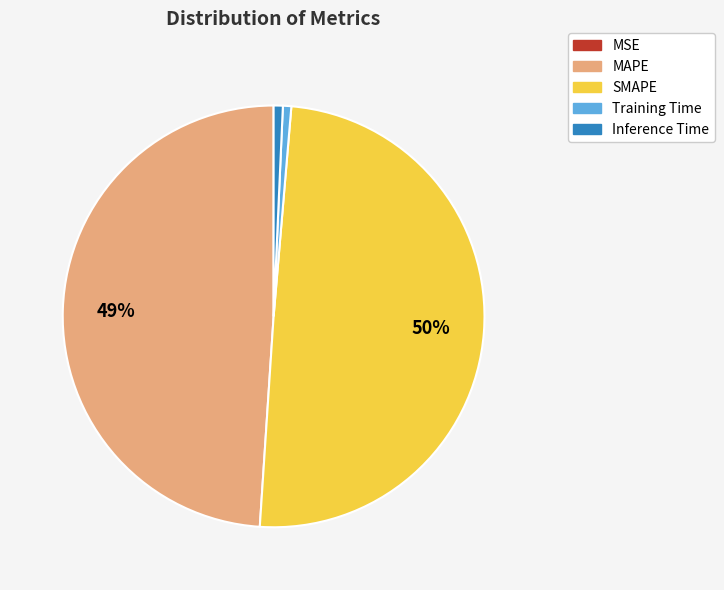

To the nearest percent, what is the difference between the largest and smallest slice percentages?

50%